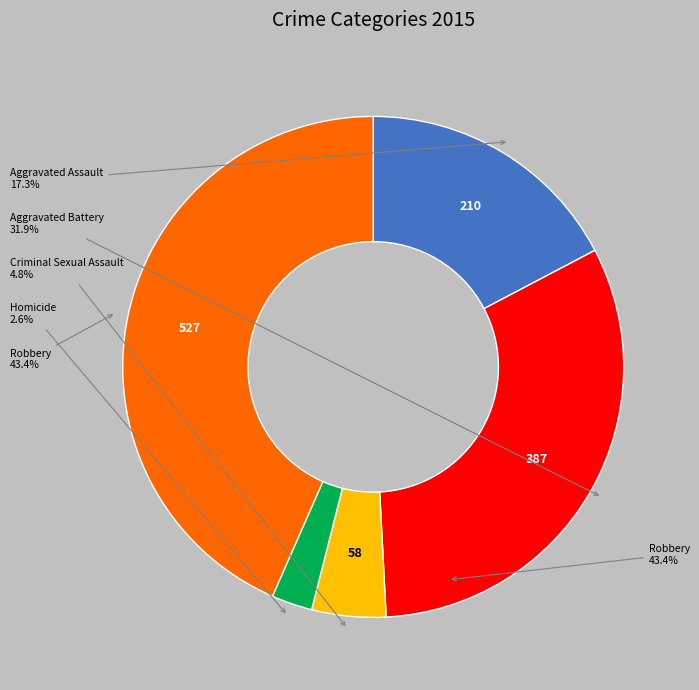

How many slices are in this pie chart?

5